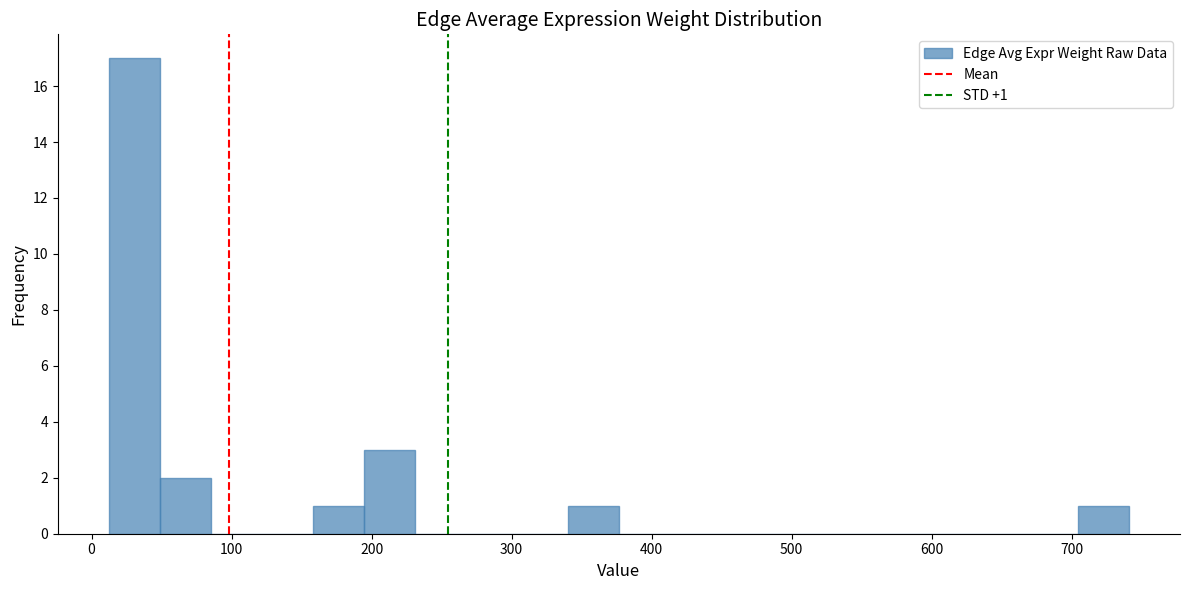

Read against the x-axis, roughly where is the centre of the tallest bar?

30